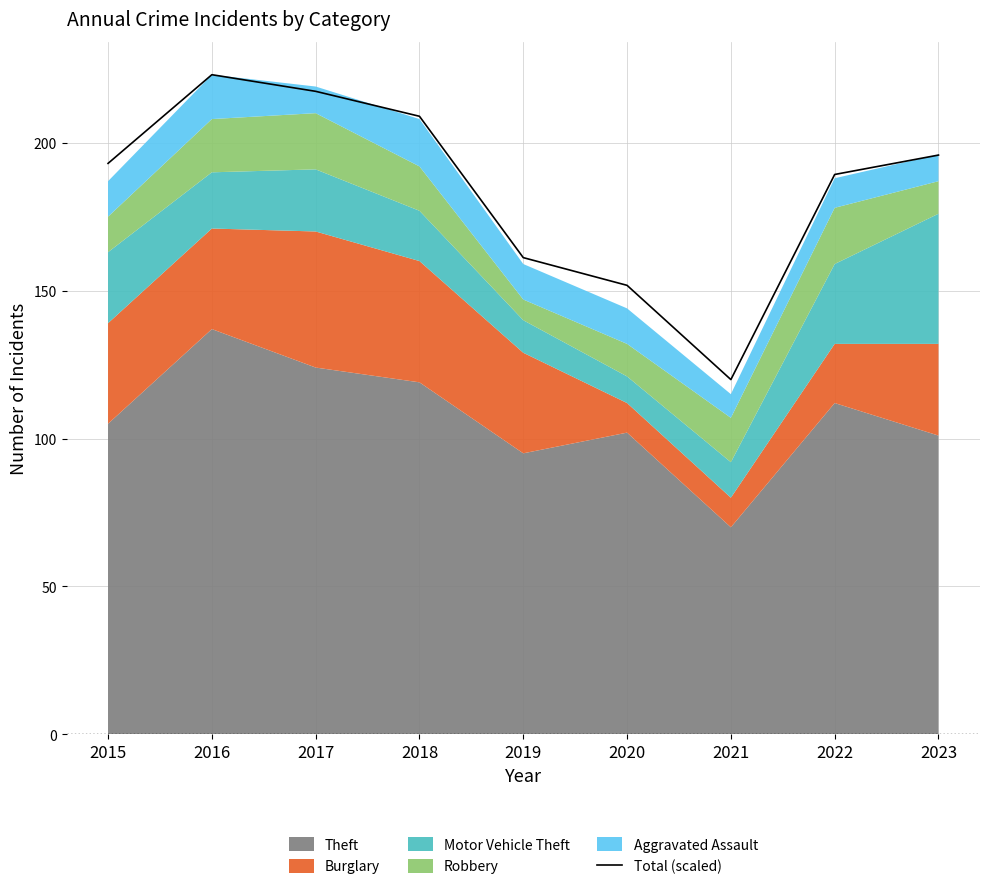

How many values are below 193?

4